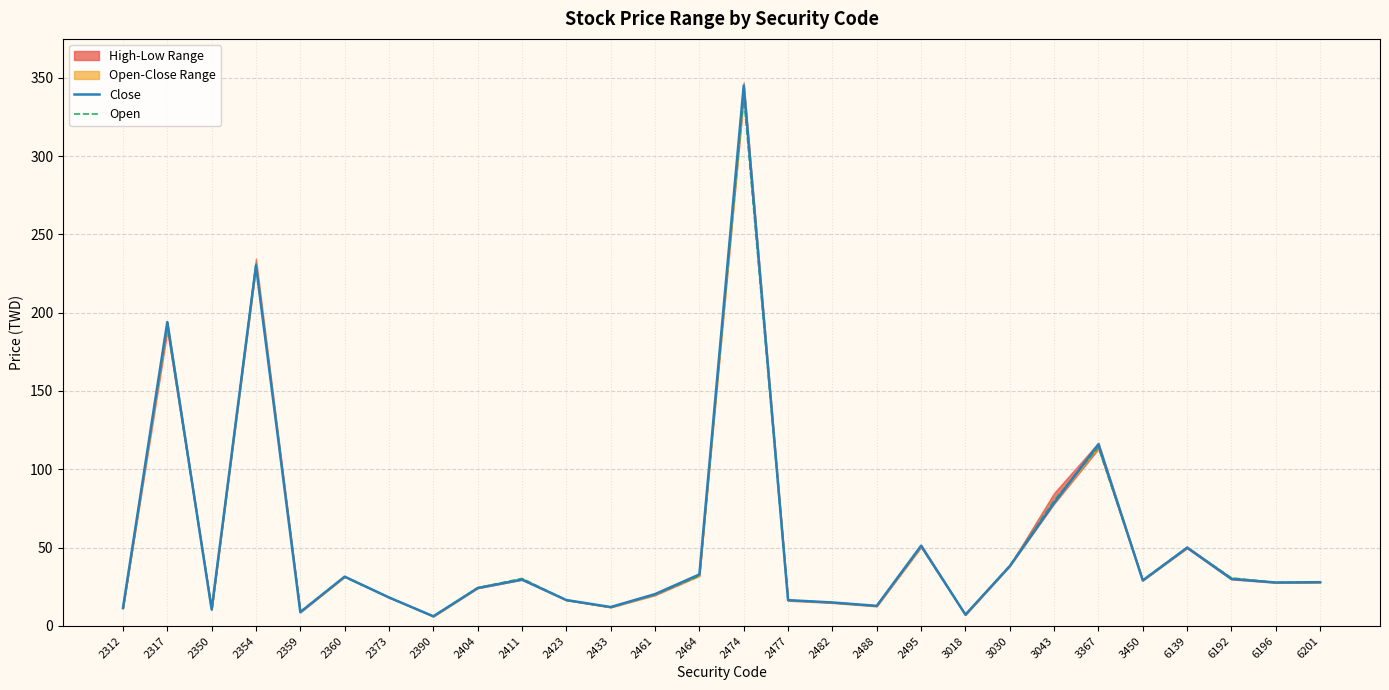

Is it true that Close equals 55.9 at 3030?

False